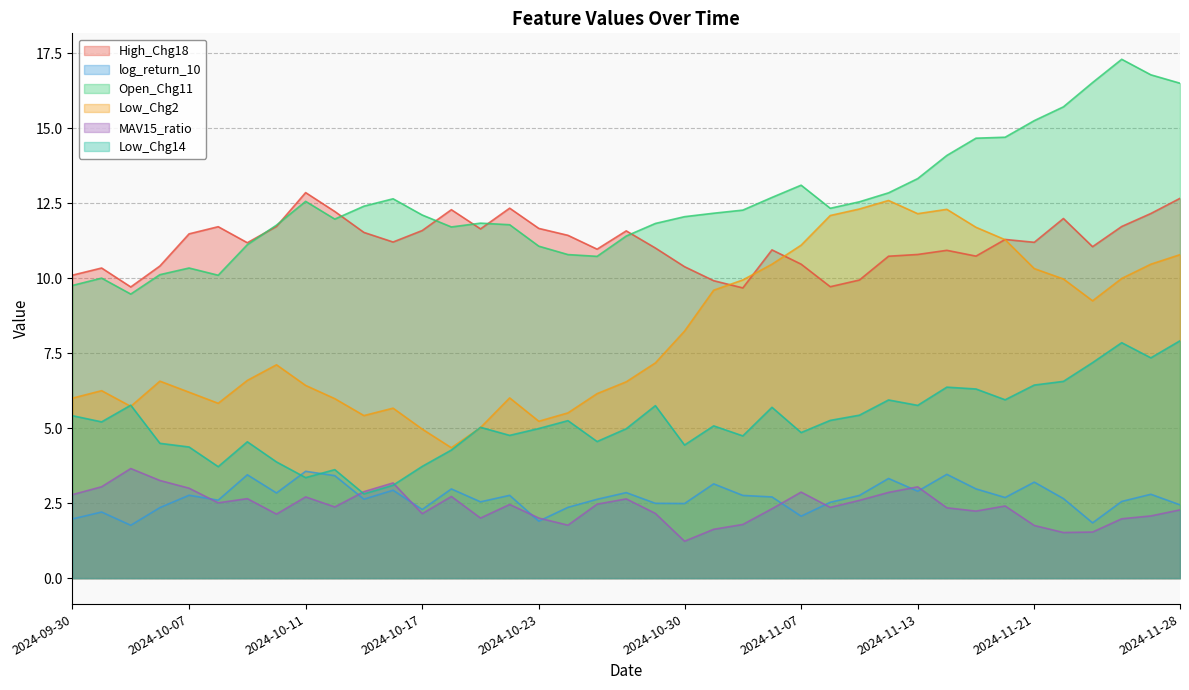

Where do Low_Chg2 and High_Chg18 first cross each other?

2024-11-04 and 2024-11-05